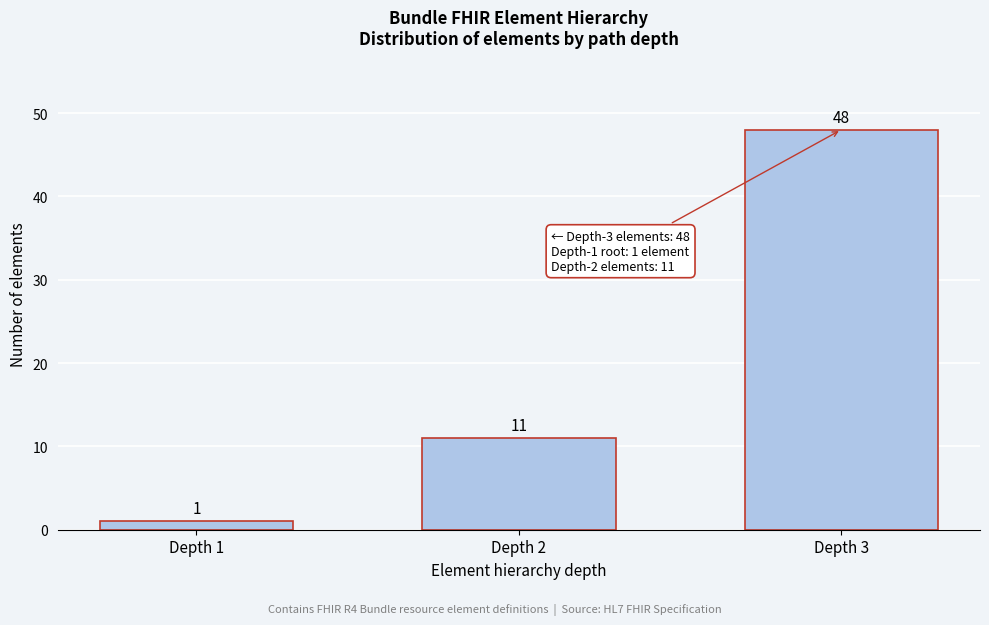

Reading right to left, list all the values displayed in this chart.

48	11	1